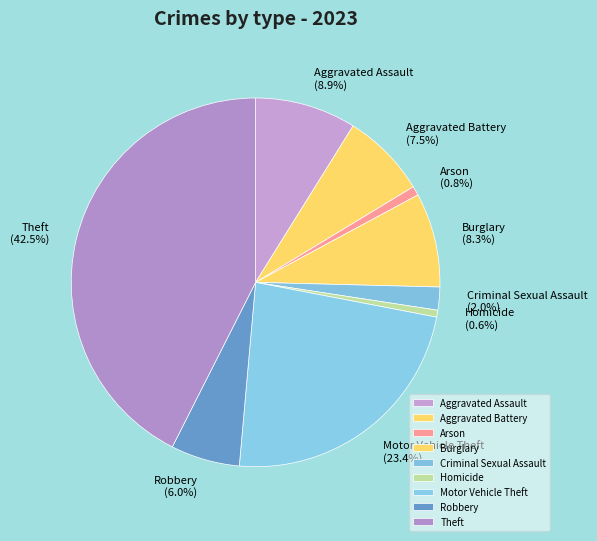

Which slice is the largest?

Theft